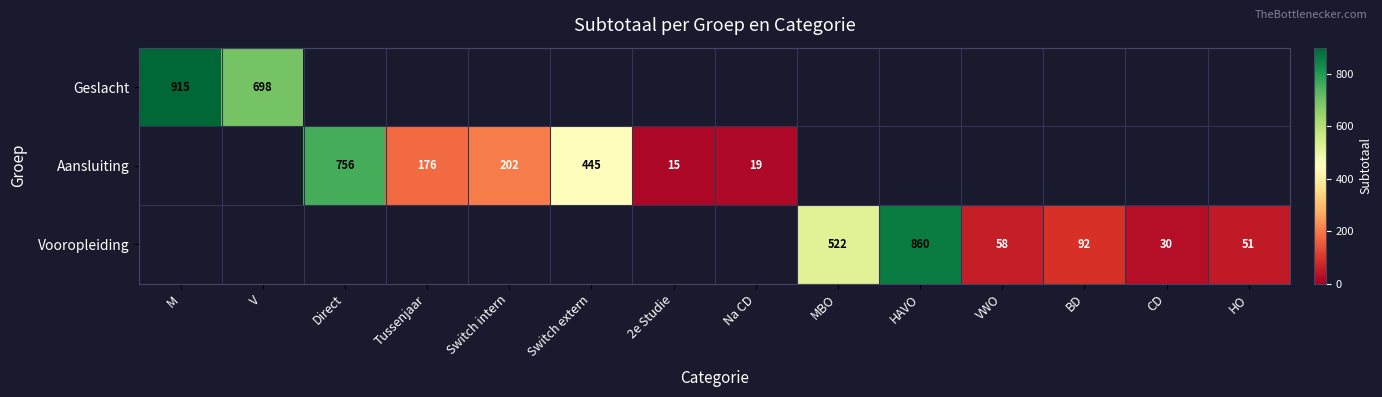

Is it true that Aansluiting equals 92 at Switch intern?

False